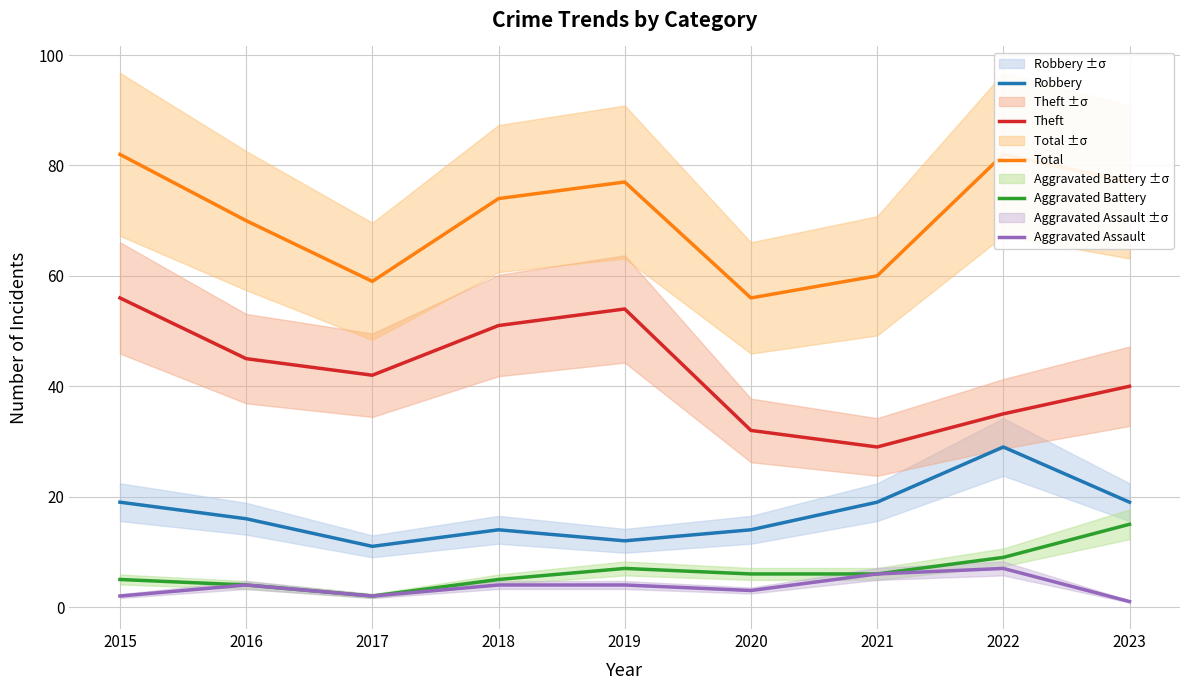

Which category has the highest value across all series?

2015